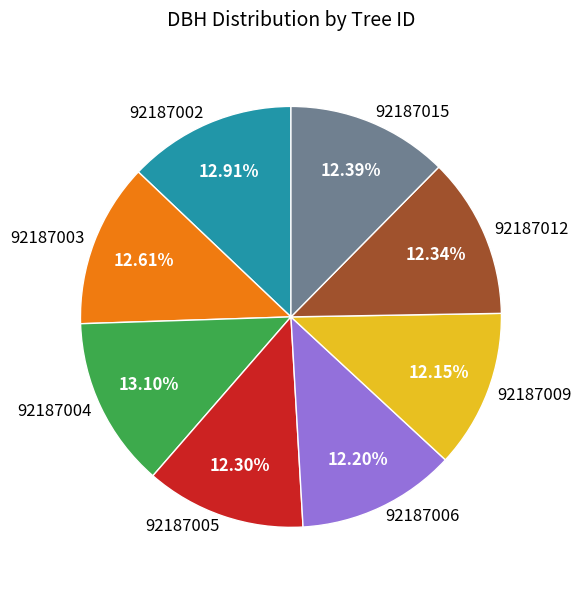

Is 92187012 the majority of the pie?

No